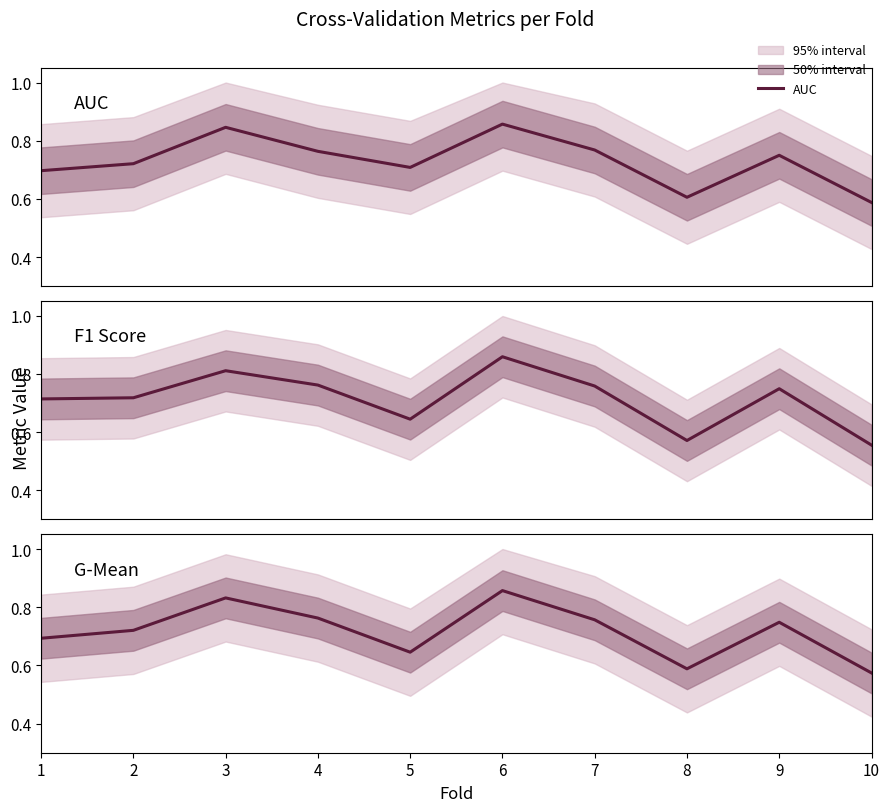

True or false: G-Mean and F1 Score cross at least once.

True